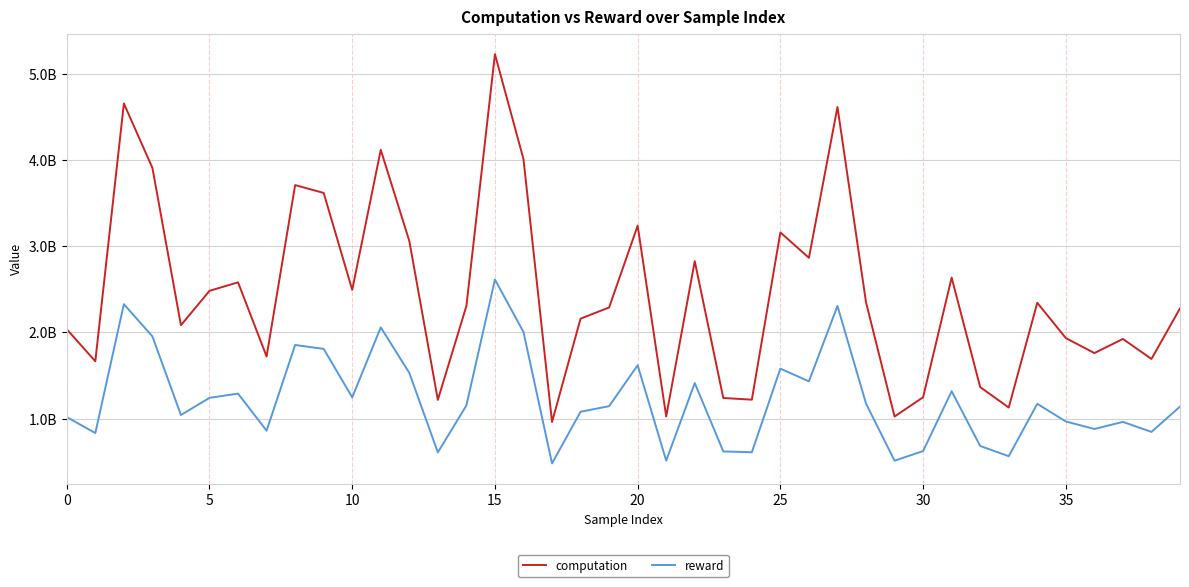

Which series has the widest spread of values?

computation